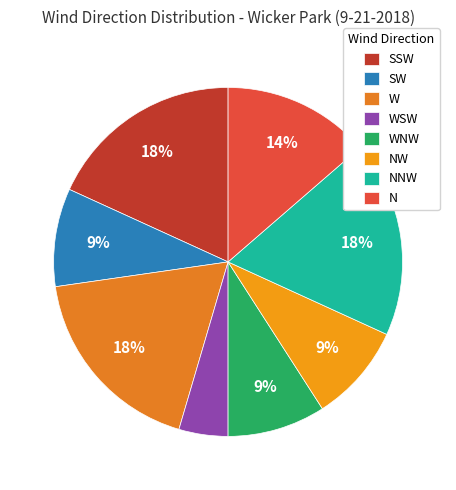

Which category has the smallest portion of the pie?

WSW